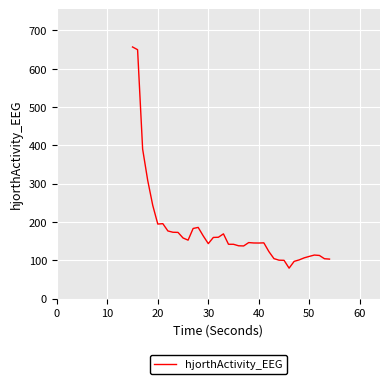

What is the average value?

178.3